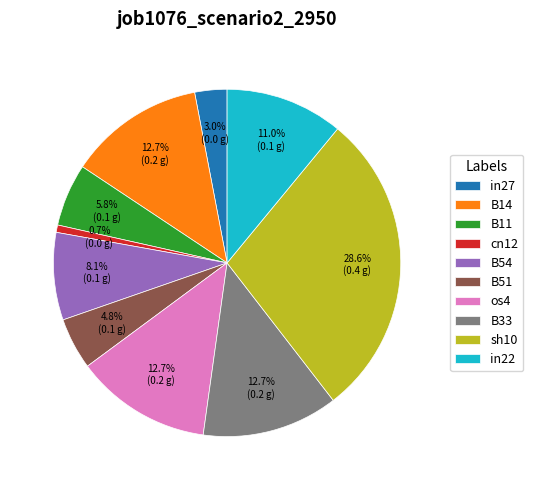

To the nearest percent, what is the difference between the B54 and B33 slice percentages?

5%